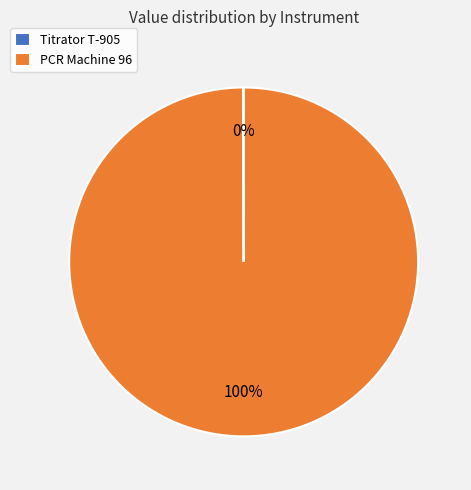

Does PCR Machine 96 represent more than half of the total?

Yes